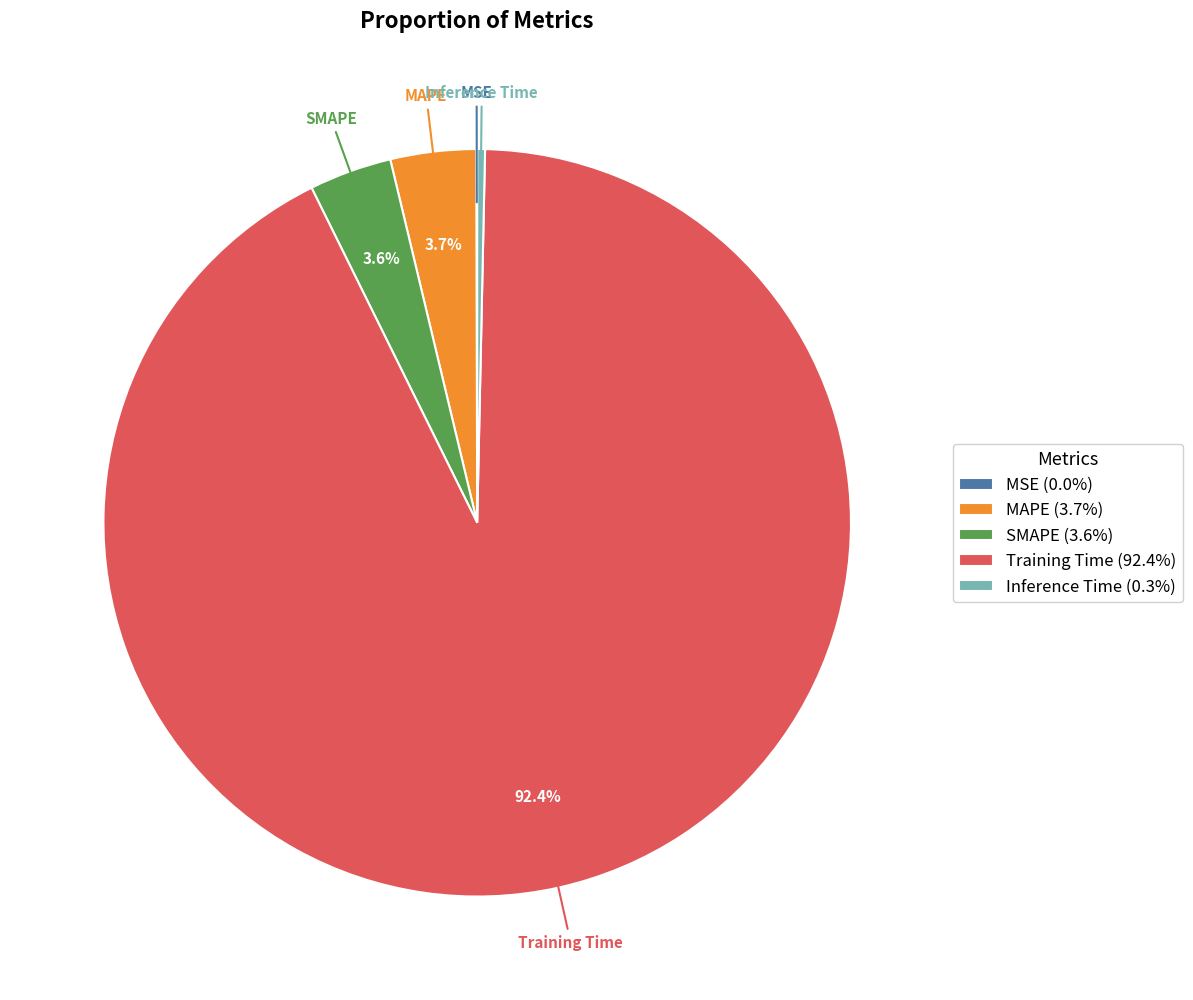

To the nearest percent, what is the average slice percentage?

20%